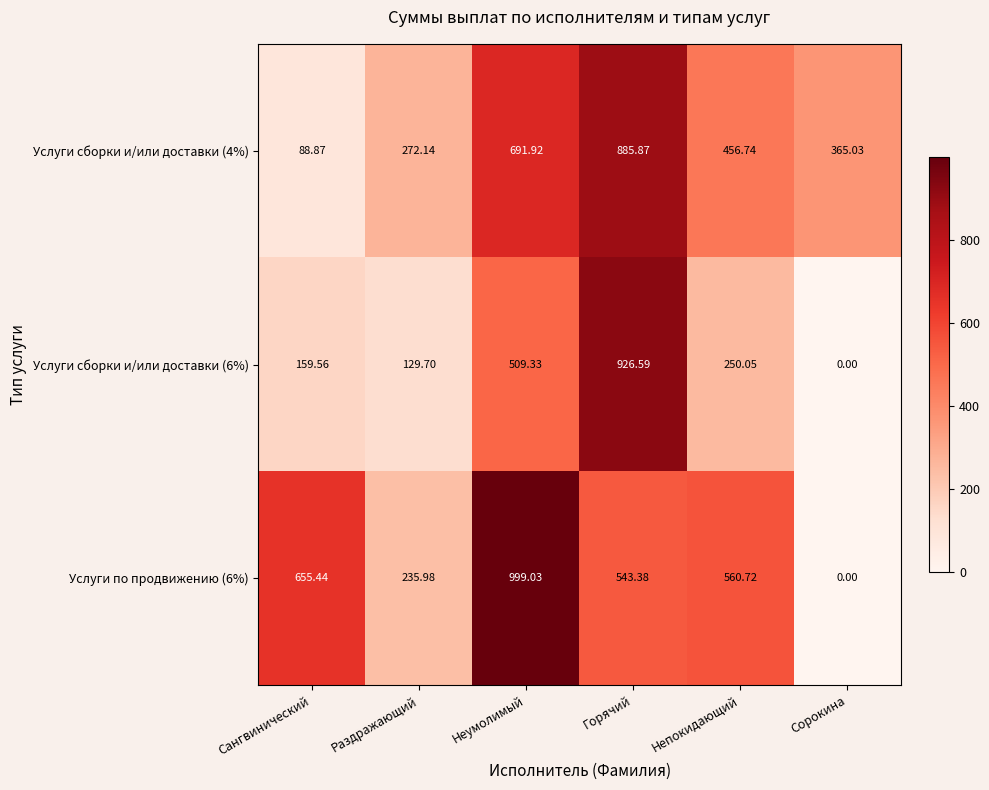

At which category is the sum across all series the highest?

Горячий